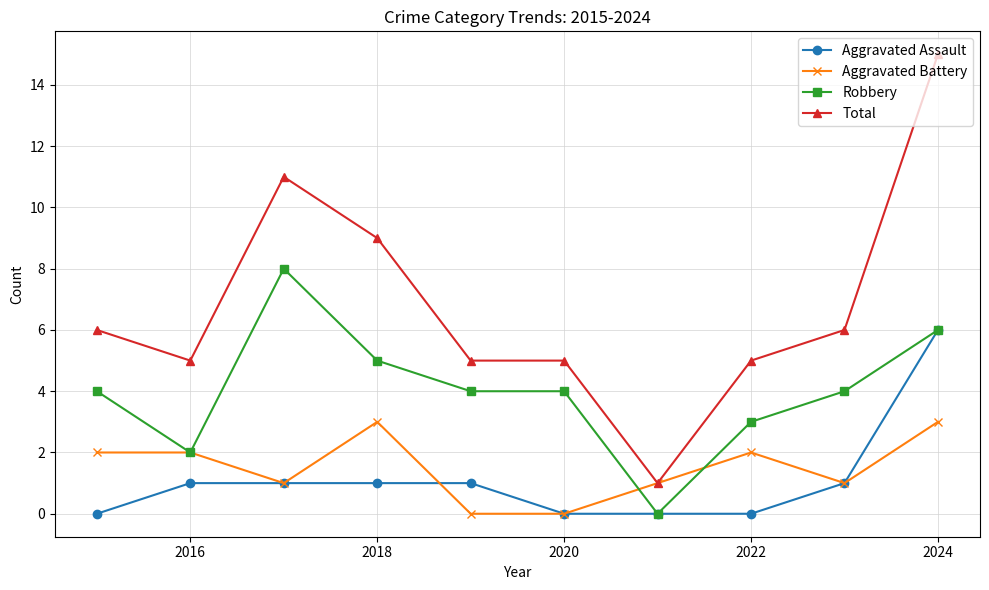

Is this an area chart (filled region under the line)?

No